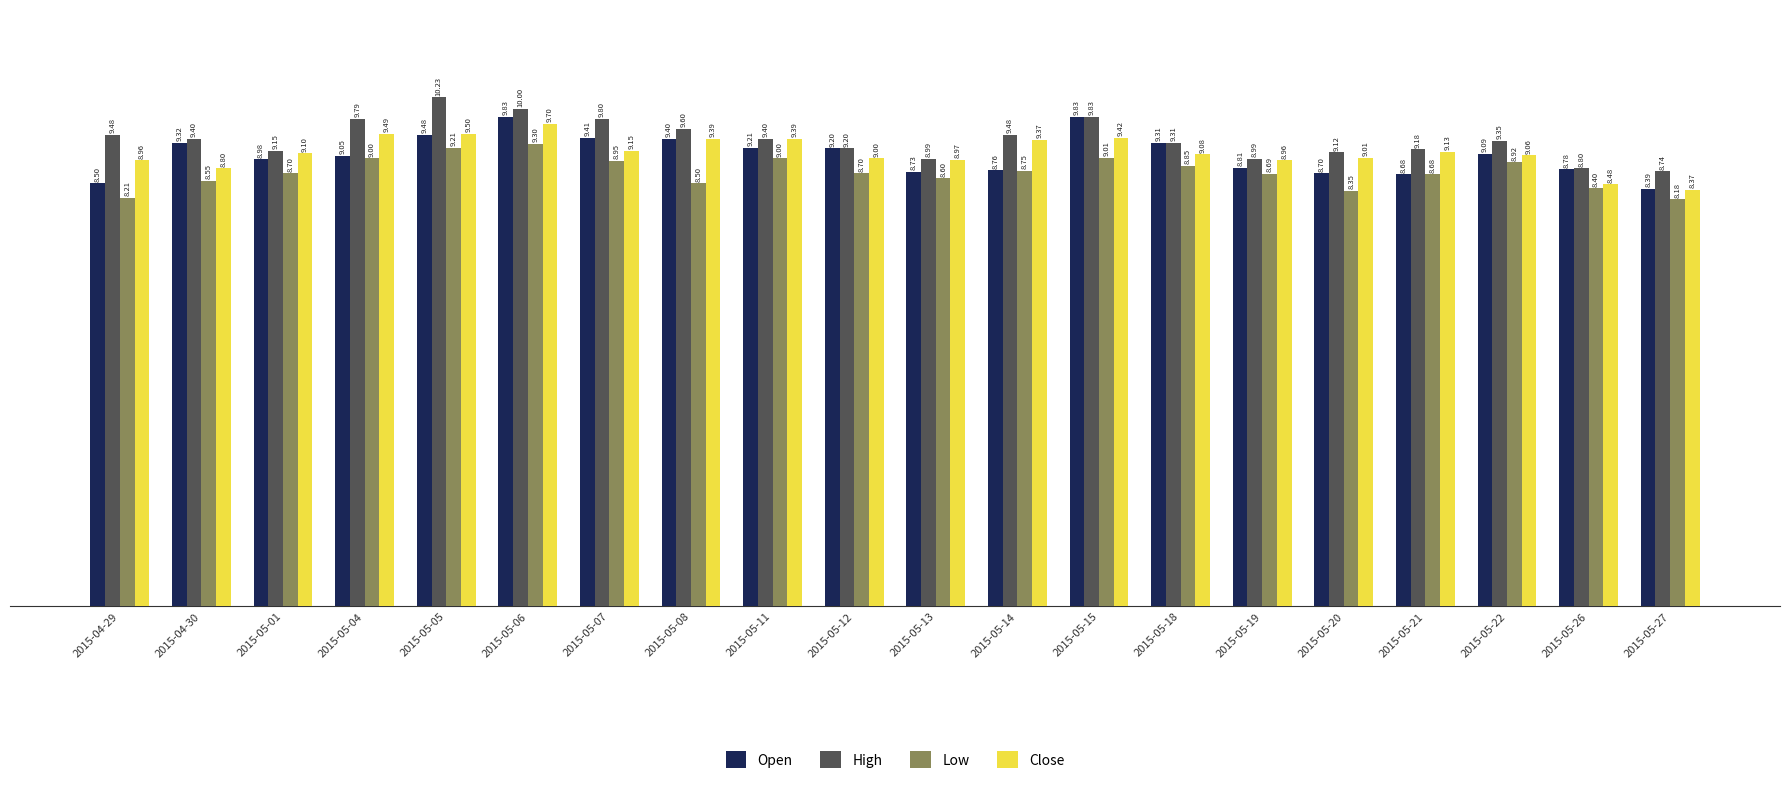

Between 2015-05-08 and 2015-05-22, which series saw the biggest shift?

Low